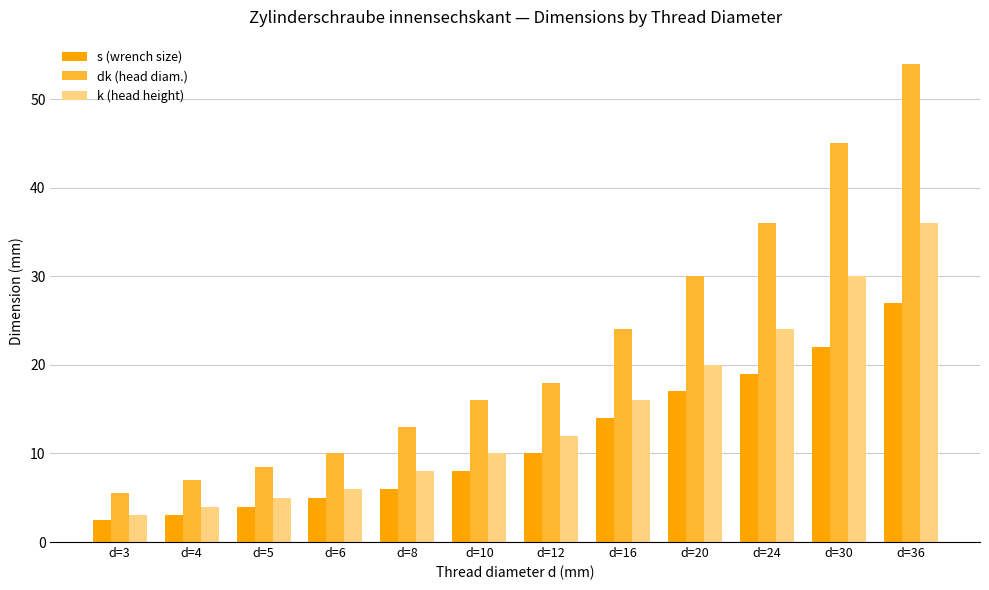

Reading left to right, transcribe all the data shown in this chart.

s (wrench size): d=3=2.5	d=4=3.0	d=5=4.0	d=6=5.0	d=8=6.0	d=10=8.0	d=12=10.0	d=16=14.0	d=20=17.0	d=24=19.0	d=30=22.0	d=36=27.0
dk (head diam.): d=3=5.5	d=4=7.0	d=5=8.5	d=6=10.0	d=8=13.0	d=10=16.0	d=12=18.0	d=16=24.0	d=20=30.0	d=24=36.0	d=30=45.0	d=36=54.0
k (head height): d=3=3.0	d=4=4.0	d=5=5.0	d=6=6.0	d=8=8.0	d=10=10.0	d=12=12.0	d=16=16.0	d=20=20.0	d=24=24.0	d=30=30.0	d=36=36.0